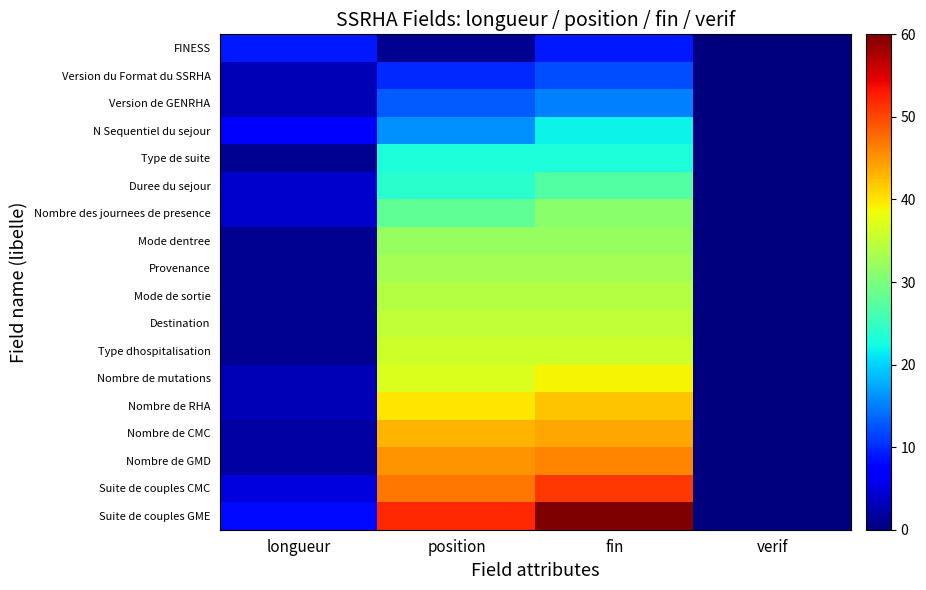

Which series has the widest spread of values?

Suite de couples GME